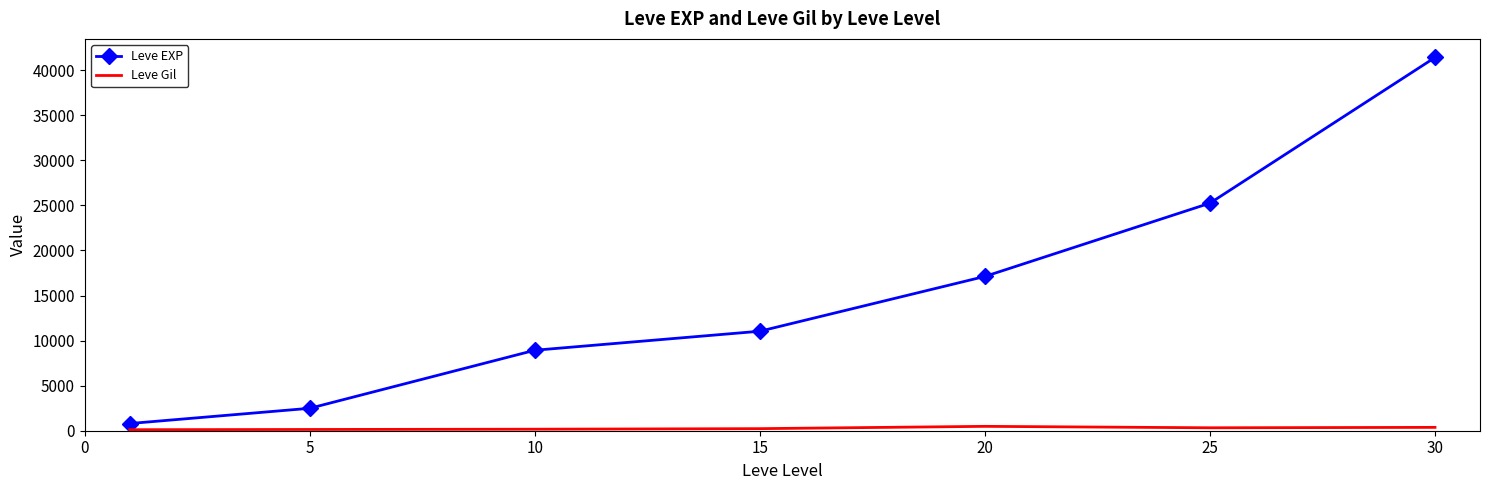

Which series has the largest total across all categories?

Leve EXP